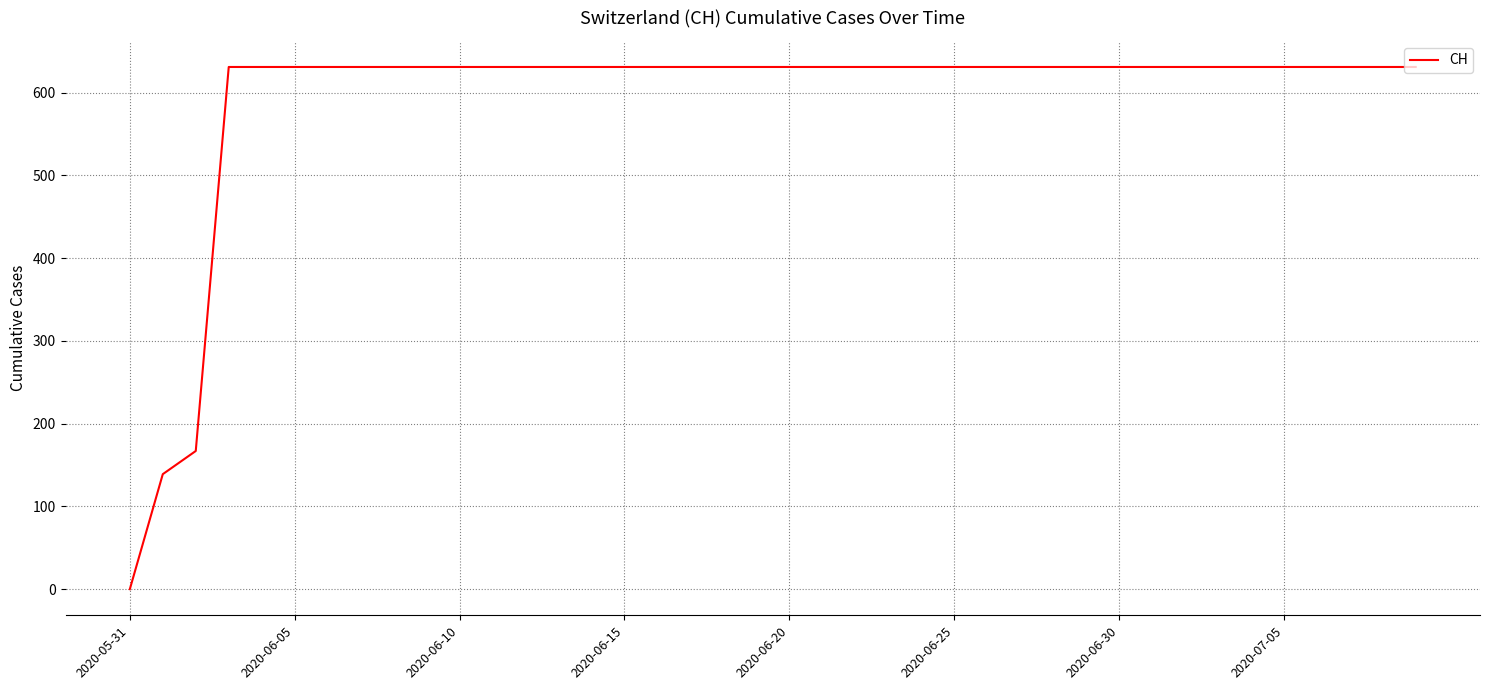

What is the greatest value displayed?

631